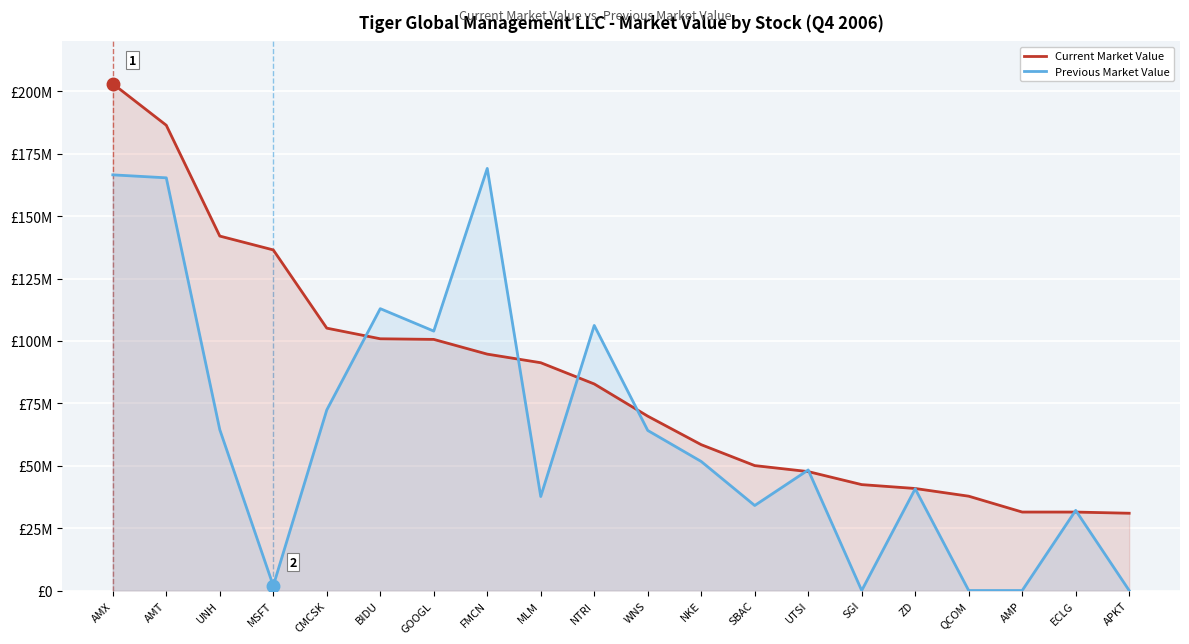

True or false: Previous Market Value has a value of 112927000 at BIDU.

True